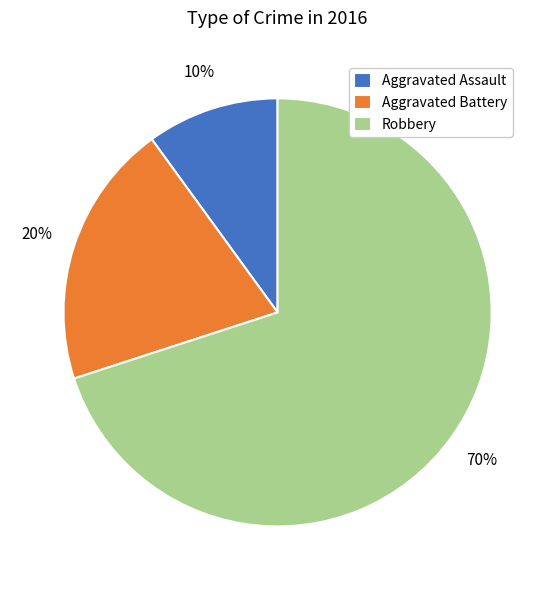

Is it true that Aggravated Assault is 20% of the pie?

False